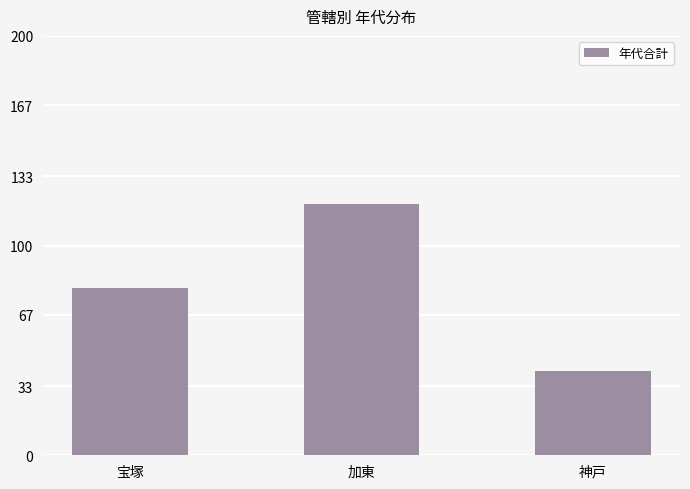

What value does the data have at 加東?

120